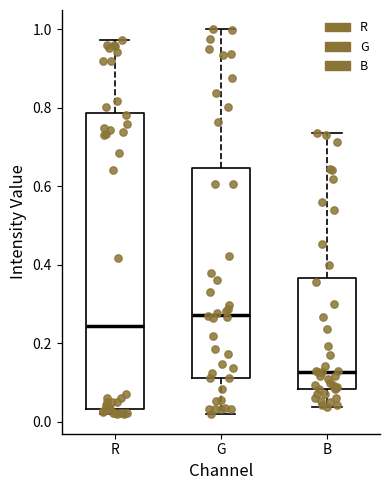

Reading left to right, read every box against the y-axis: the position of its median line, the range the box covers, and the ends of its whiskers. The values are not printed on the chart, so give them approximately, as read against the axis.

R: median 0.24, box 0.04 to 0.78, whiskers 0.02 to 0.98
G: median 0.28, box 0.12 to 0.64, whiskers 0.02 to 1.00
B: median 0.12, box 0.08 to 0.36, whiskers 0.04 to 0.74